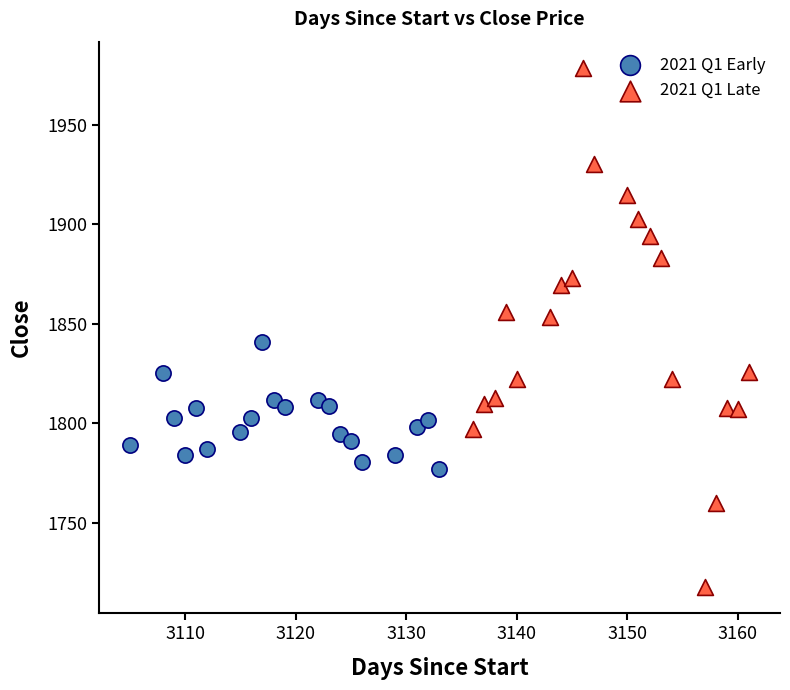

Which series has the widest spread of Y values?

2021 Q1 Late